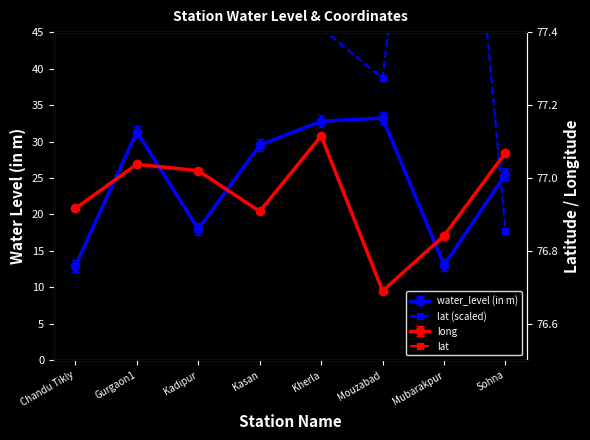

What is the label of the 3rd point from the left?

Kadipur